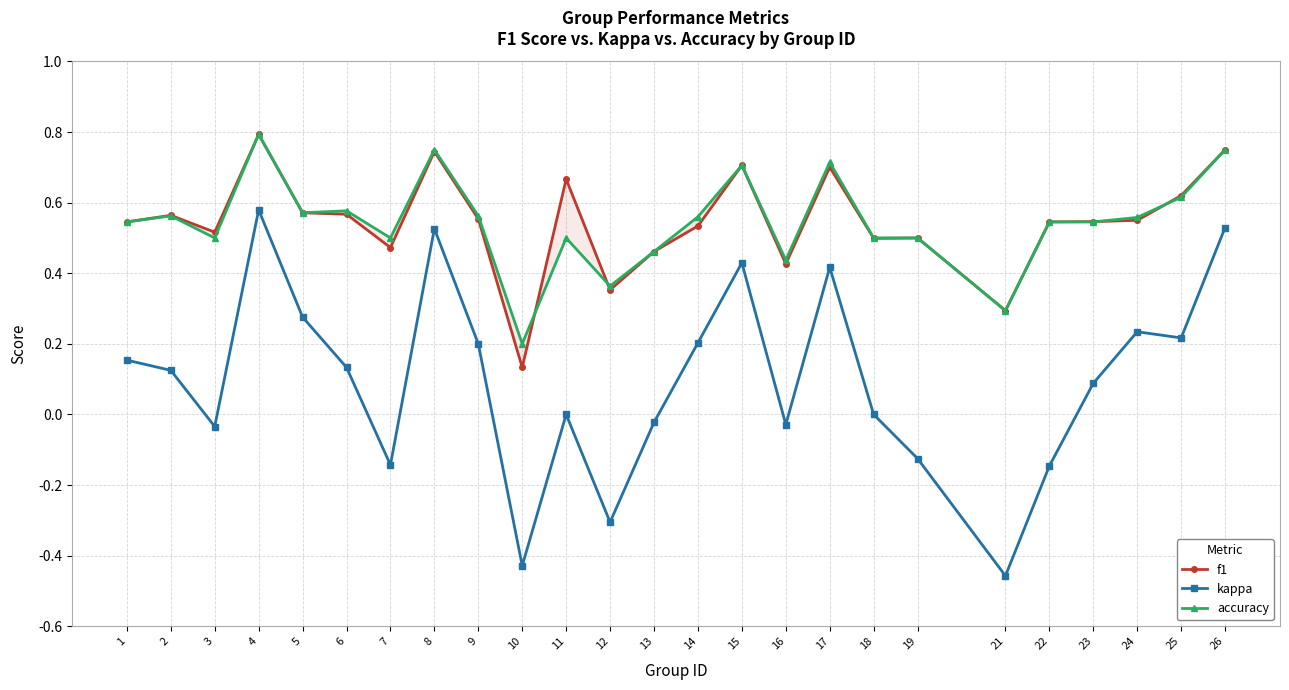

Count the number of data series in this chart.

3